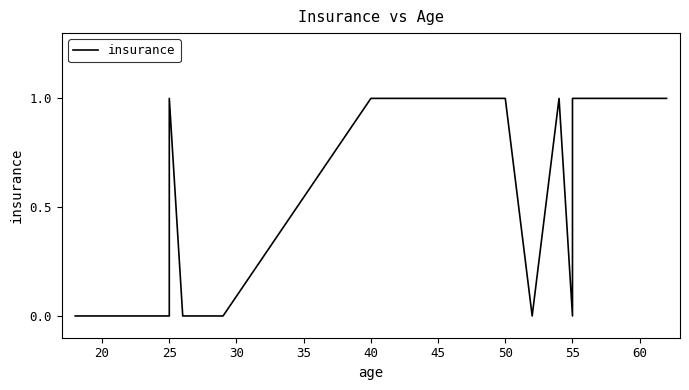

Reading left to right, transcribe all the data shown in this chart.

0	0	0	0	0	0	0	1	0	0	0	0	1	1	1	1	1	1	0	1	0	1	1	1	1	1	1